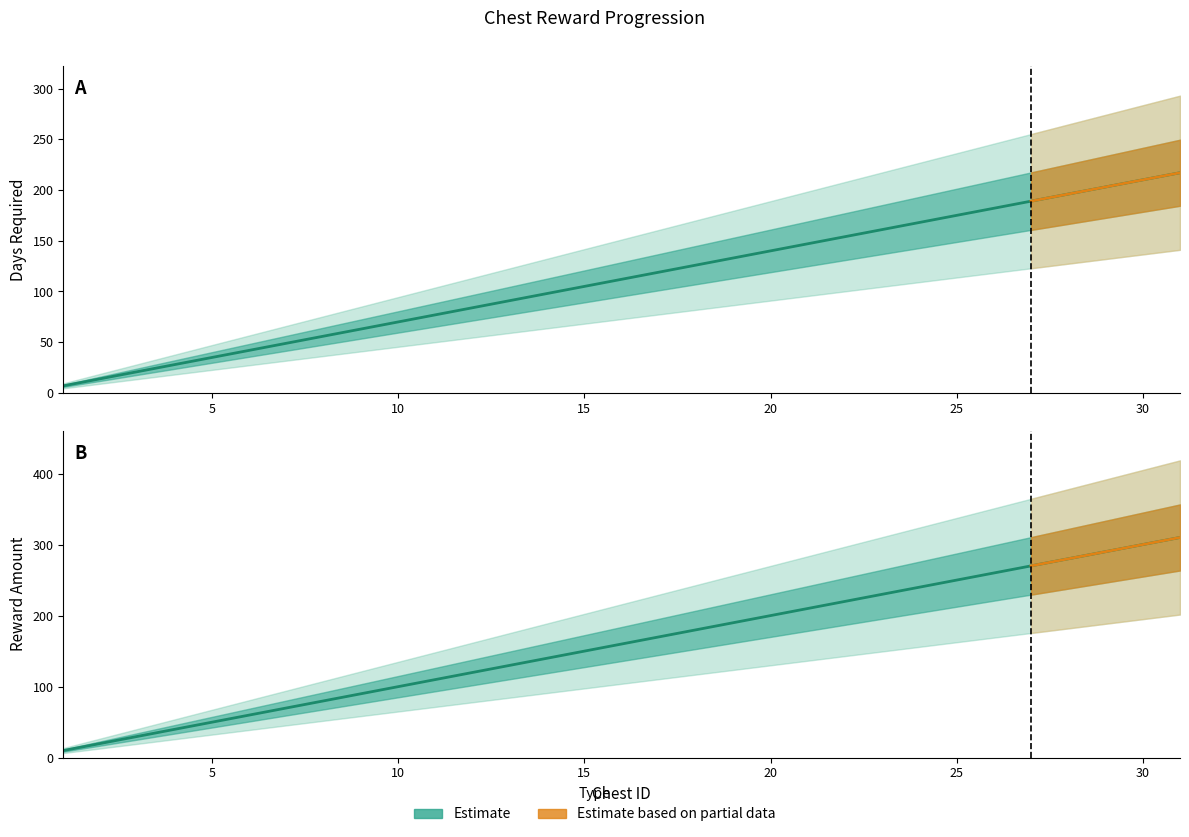

Which label corresponds to the largest value in the chart?

31